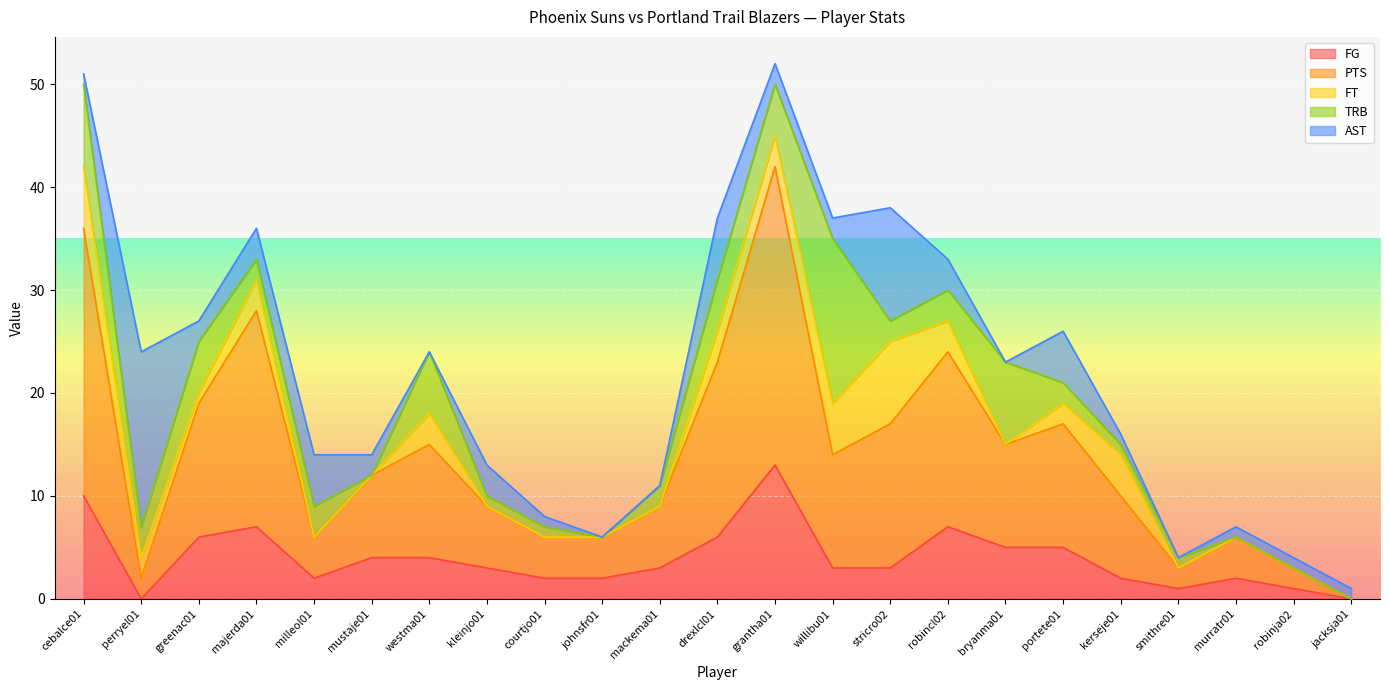

How many lines are shown in the chart?

5